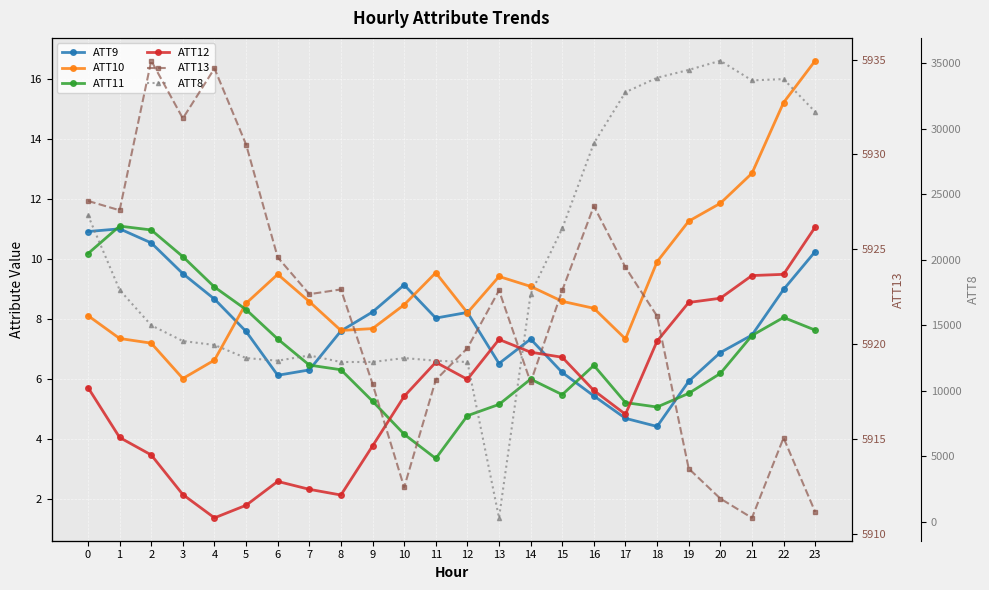

What is the total value across all series at 3?

19759.7